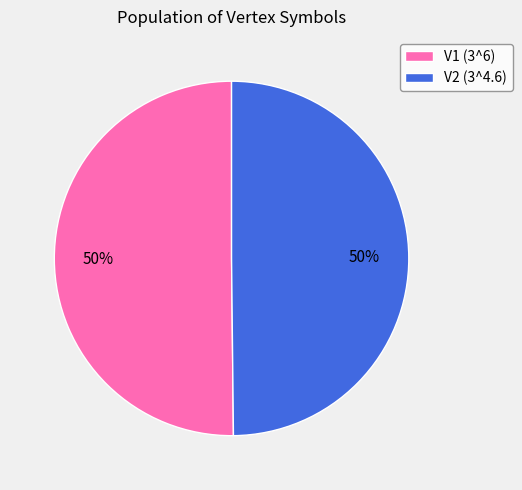

To the nearest percent, what percentage of the pie is V1?

50%